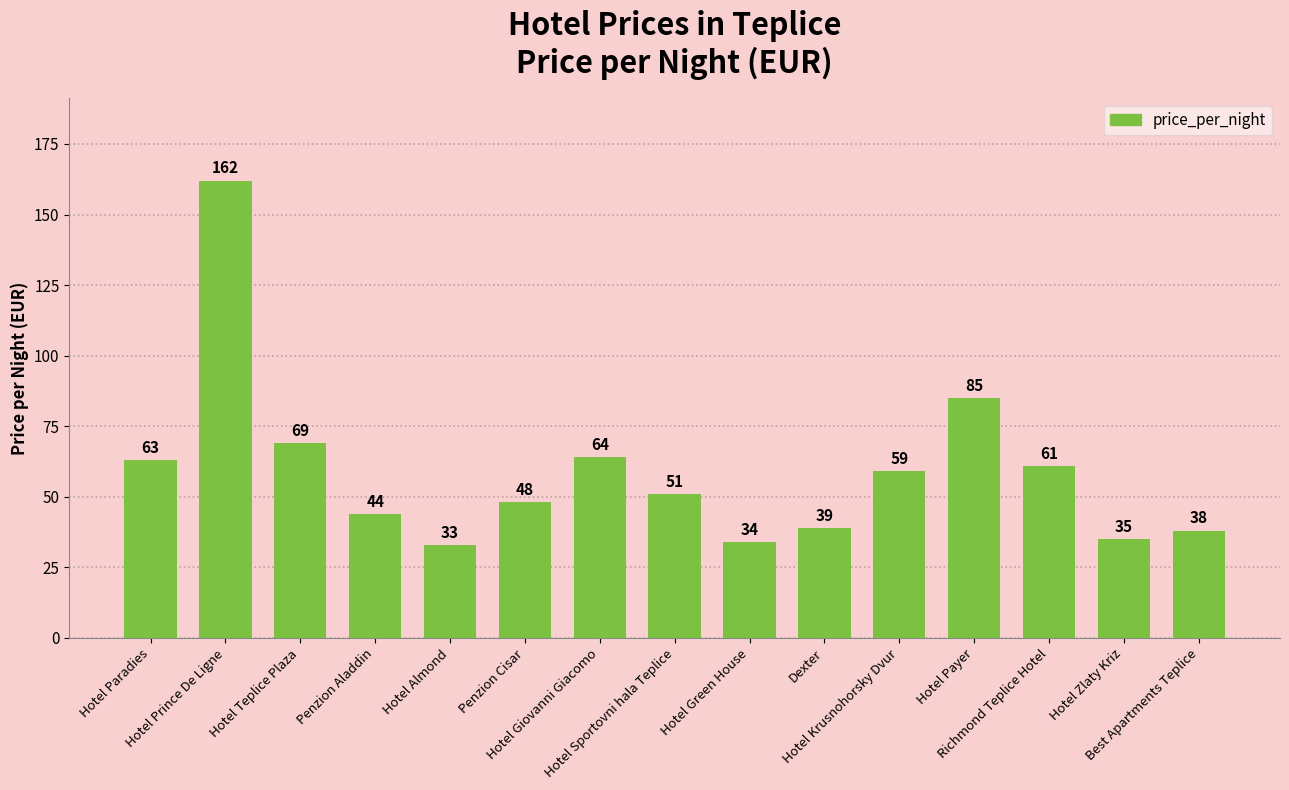

Reading left to right, list all the values displayed in this chart.

63	162	69	44	33	48	64	51	34	39	59	85	61	35	38